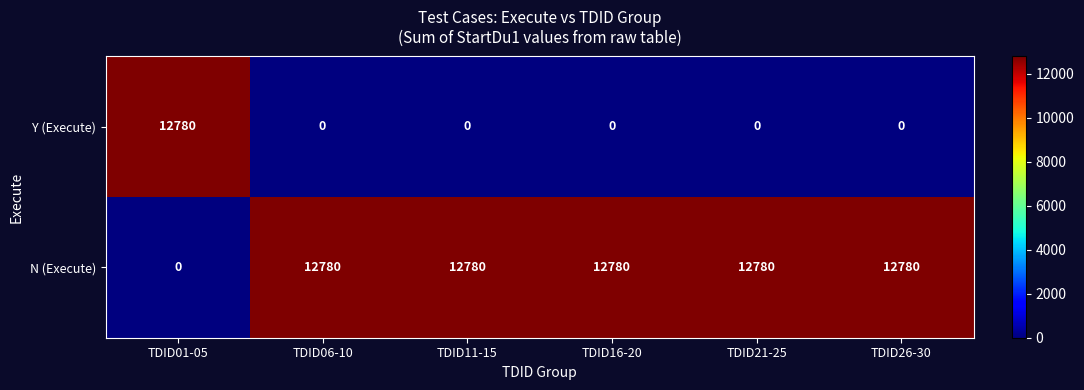

What is the difference between the second highest and minimum values in the N (Execute) series?

12780